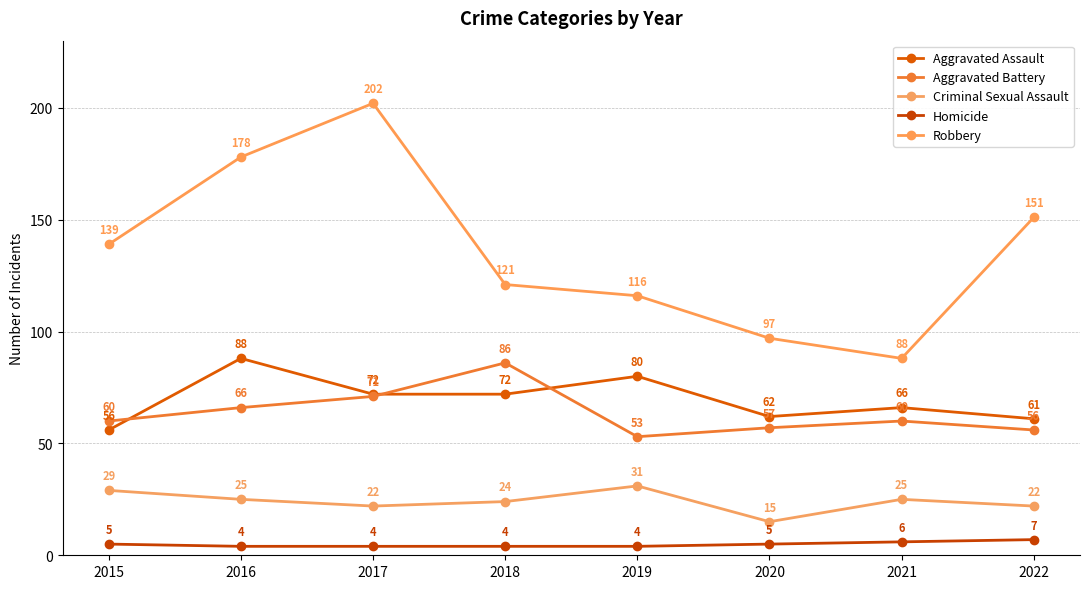

What is the difference between the maximum and minimum values in the Aggravated Battery series?

33